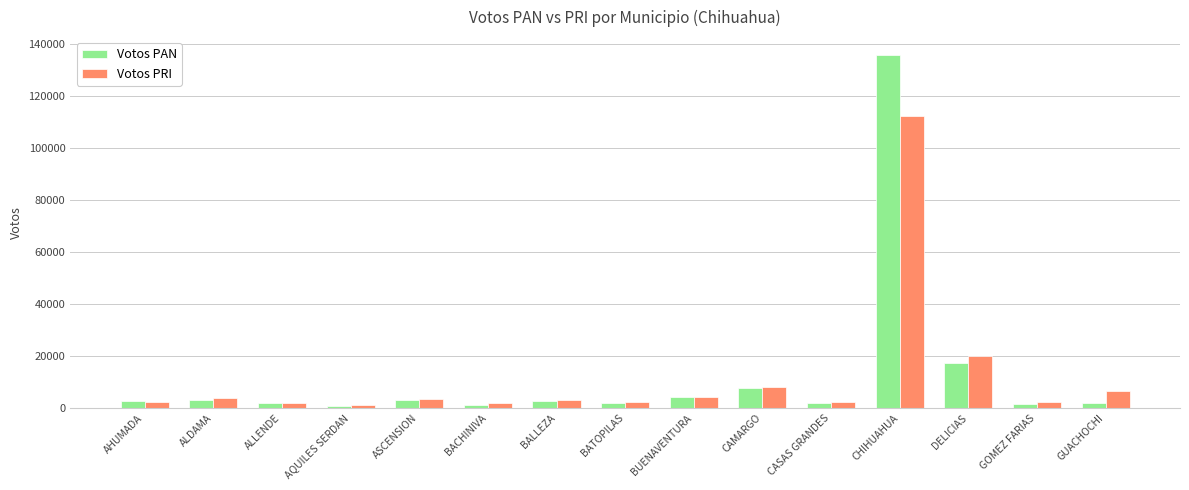

Where is Votos PRI nearest to the value 56725?

DELICIAS